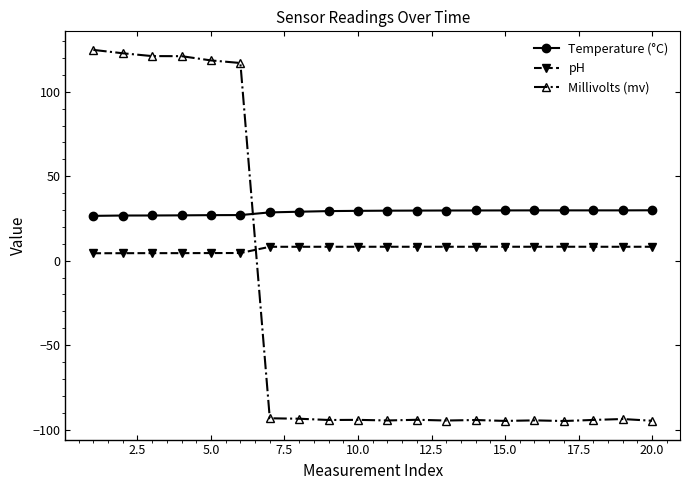

What is the value of the Millivolts (mv) point at the 12th from the left?

-94.2